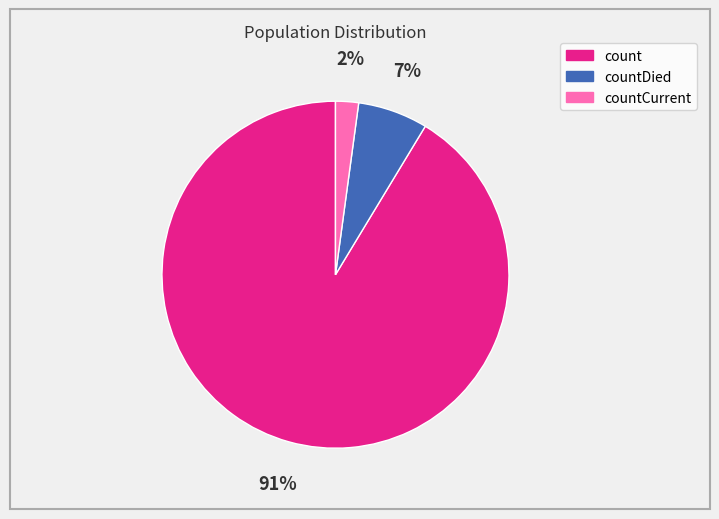

To the nearest percent, what is the average slice percentage?

33%